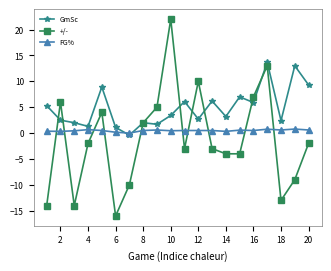

What is the value of the +/- point at the 12th from the left?

10.0